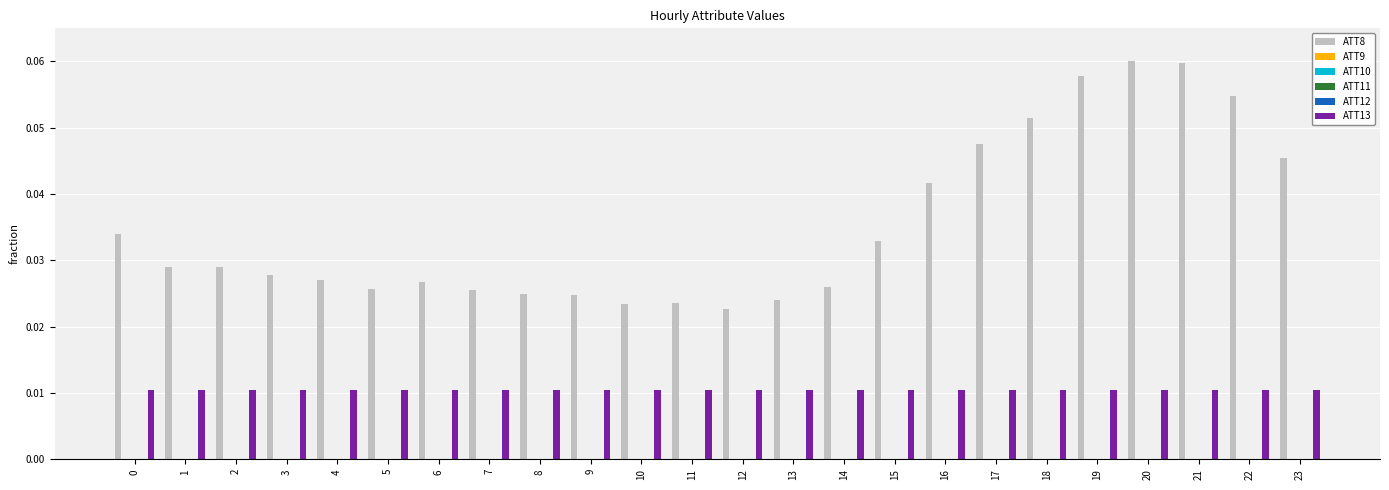

Is it true that ATT13 equals 0.0 at 1?

True